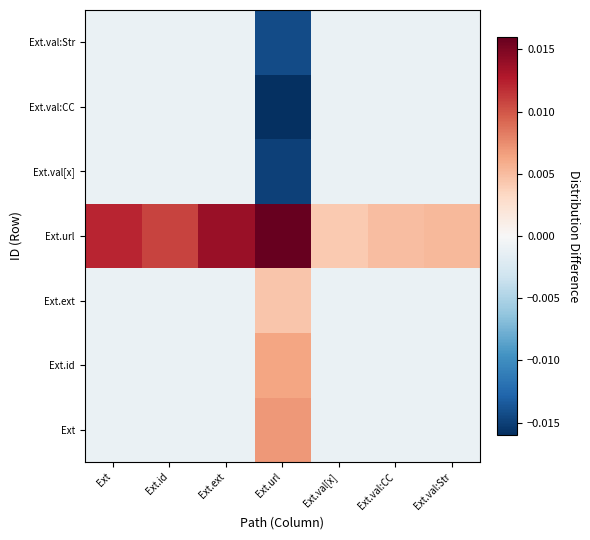

Rank the series at Ext.val[x] from lowest to highest value.

Ext, Ext.id, Ext.ext, Ext.val[x], Ext.val:CC, Ext.val:Str, Ext.url